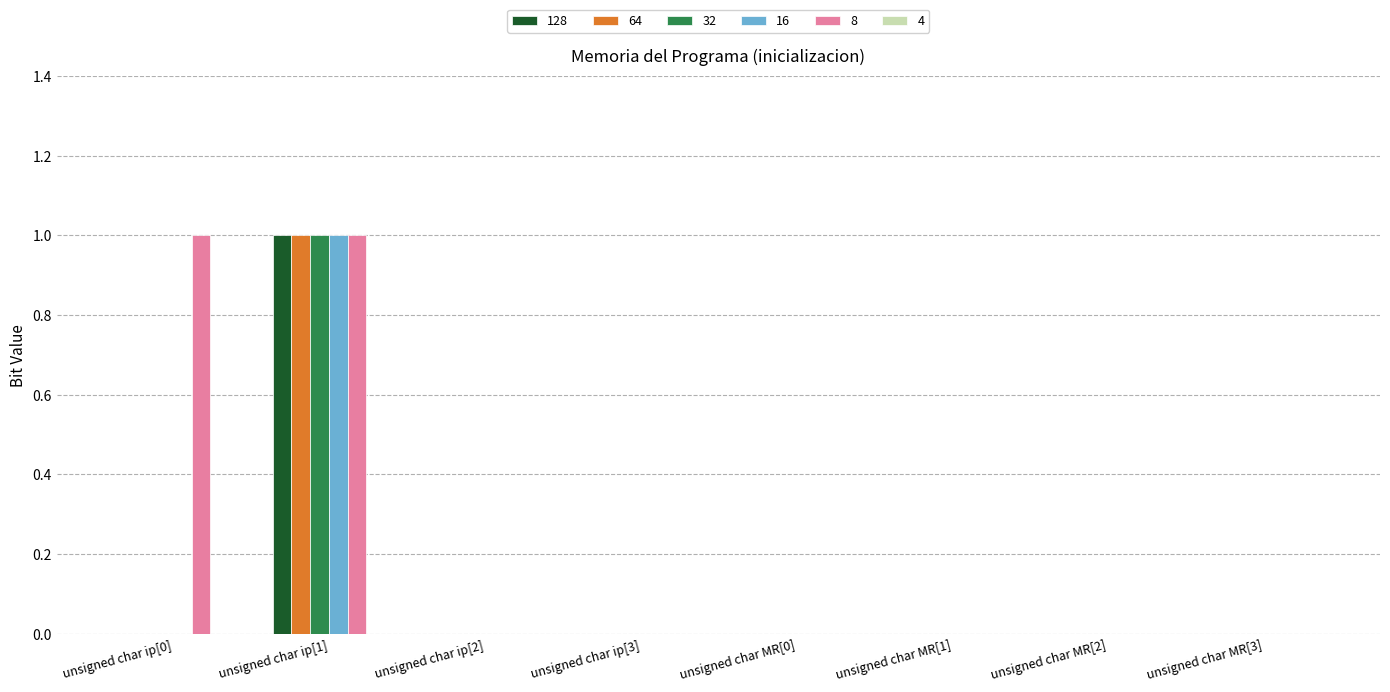

Which series has the largest total across all categories?

8